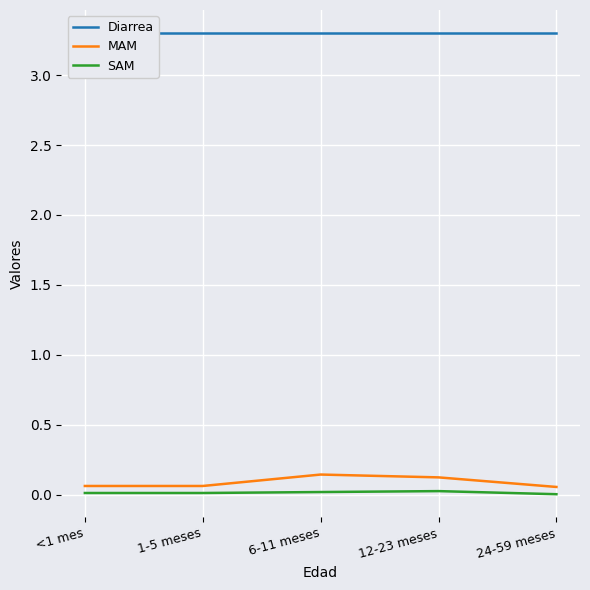

List the labels in order of Diarrea value, smallest first.

<1 mes, 1-5 meses, 6-11 meses, 12-23 meses, 24-59 meses